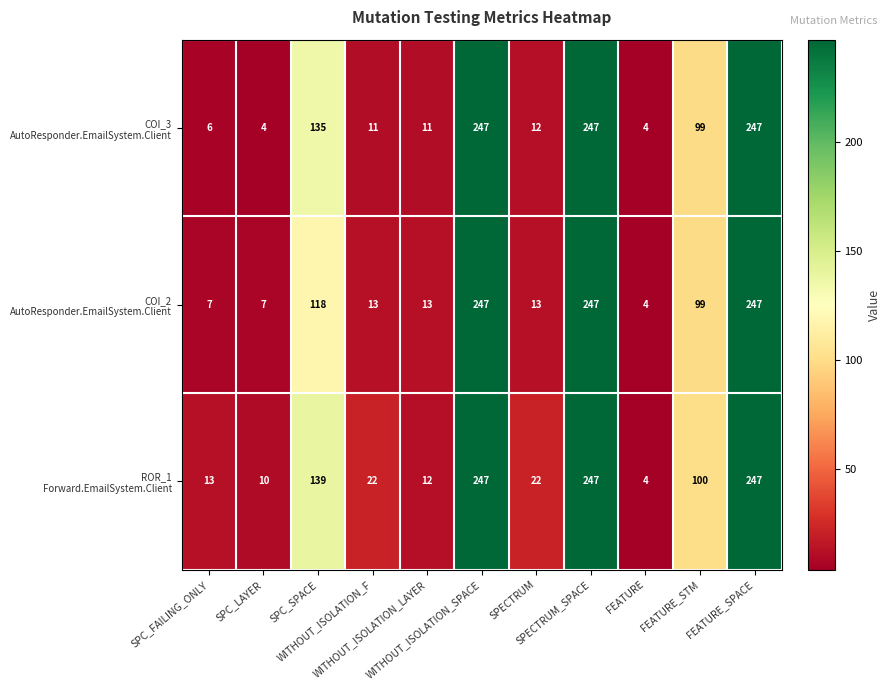

What is the greatest value displayed?

247